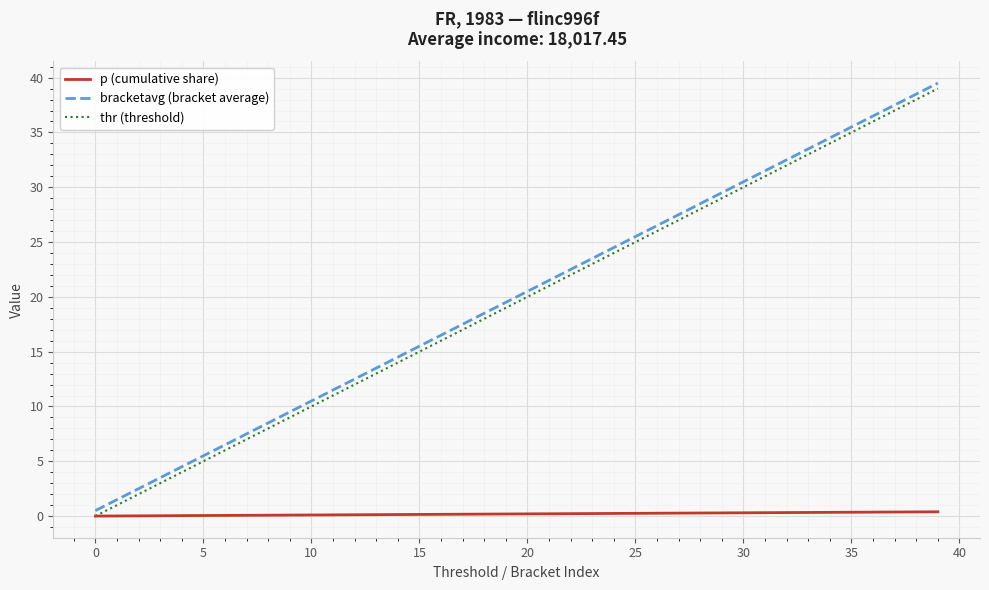

True or false: bracketavg (bracket average) and thr (threshold) intersect in this chart.

False